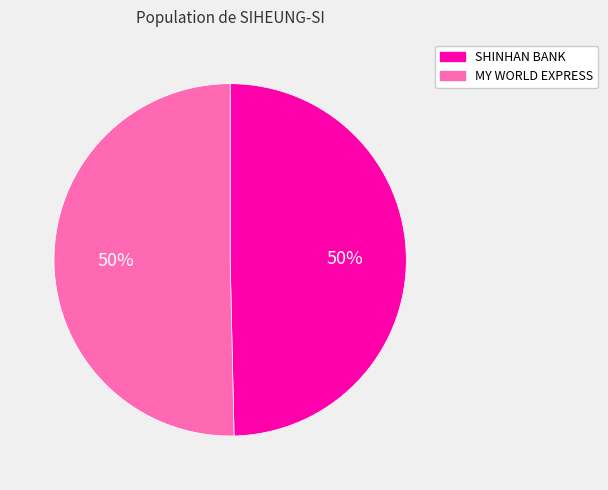

Approximately how many times larger is the value at MY WORLD EXPRESS compared to SHINHAN BANK?

1.0